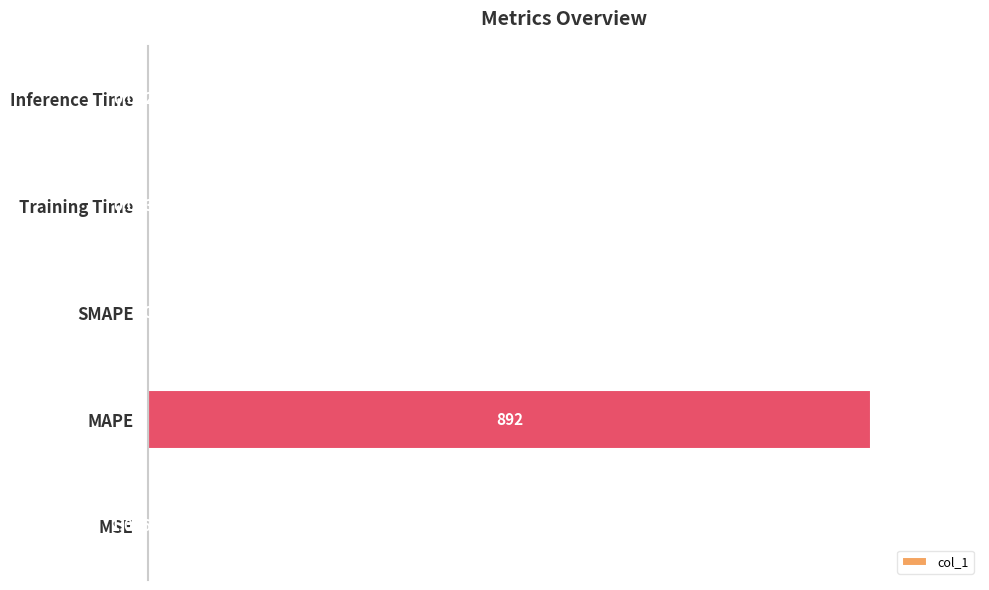

Does the chart contain stacked bars?

No